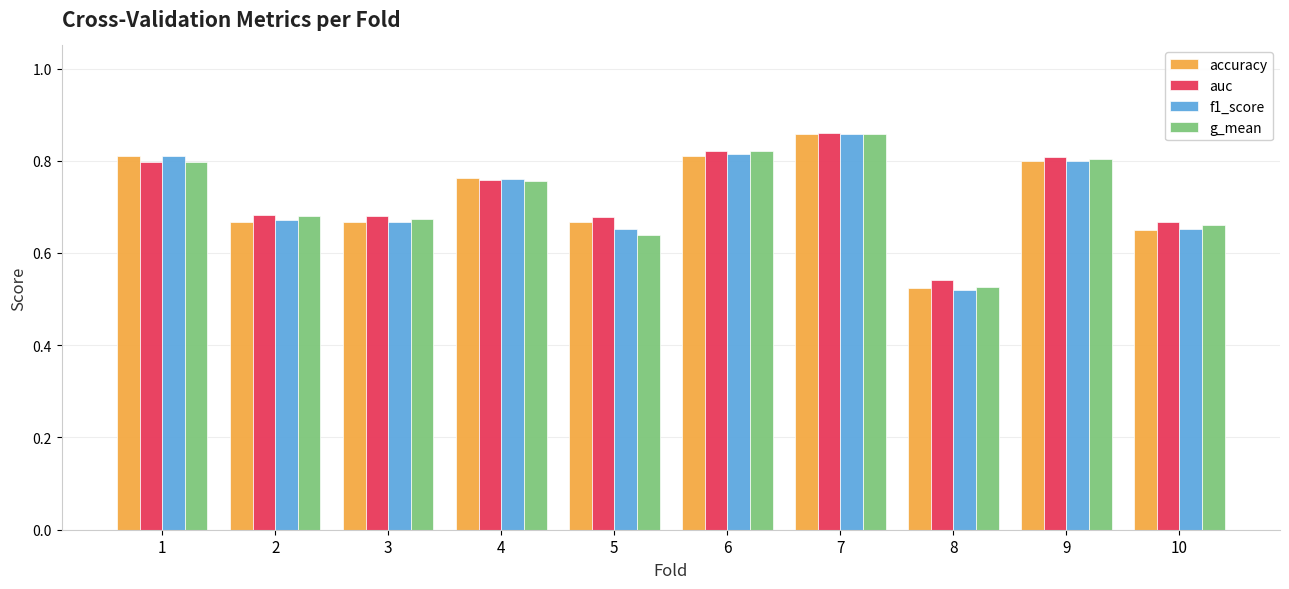

What is the difference between the maximum and minimum values in the auc series?

0.3